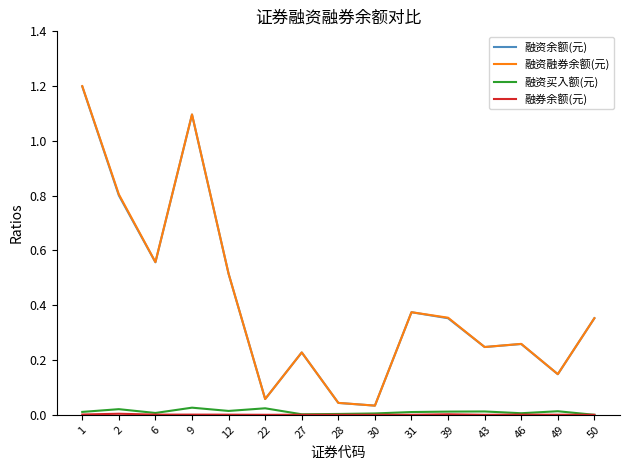

Is it true that 融资余额(元) equals 0.0 at 30?

True